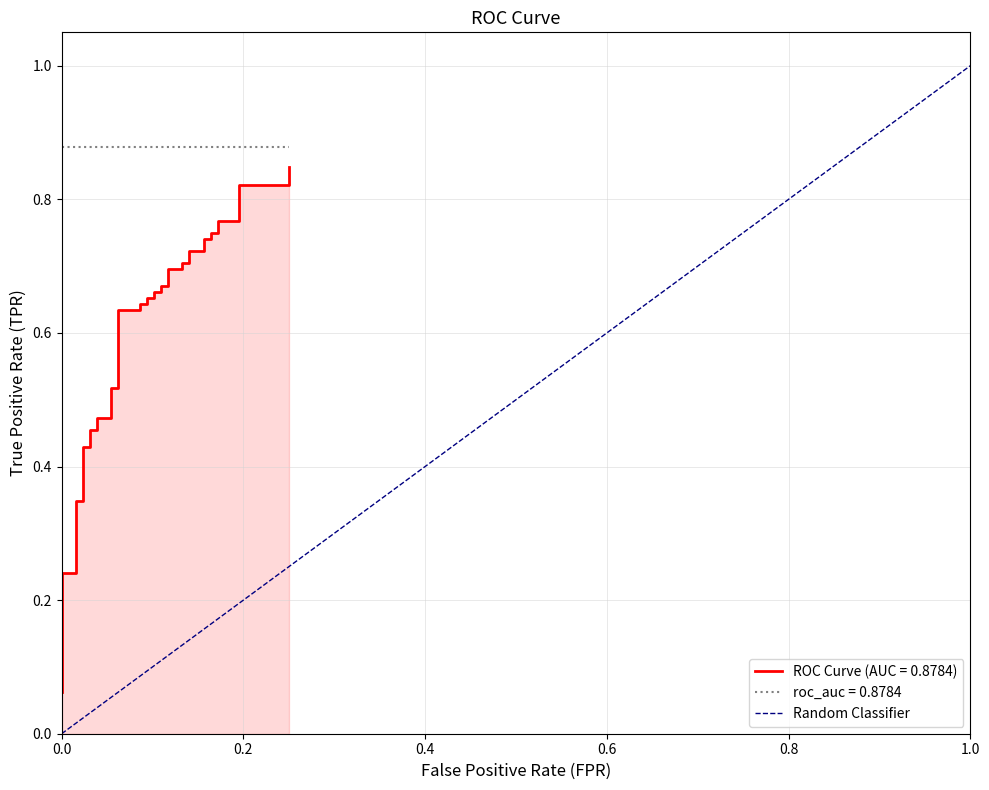

What is the sum of the values at 0.0 and 0.2?

1